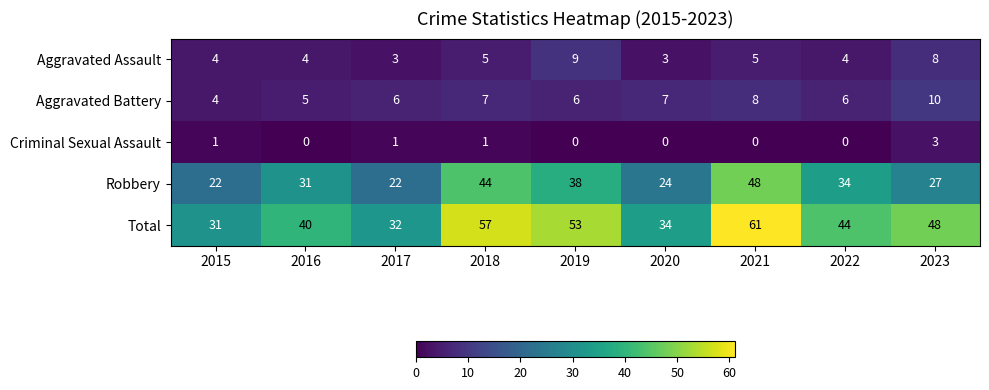

At how many categories does at least one series exceed 13?

9